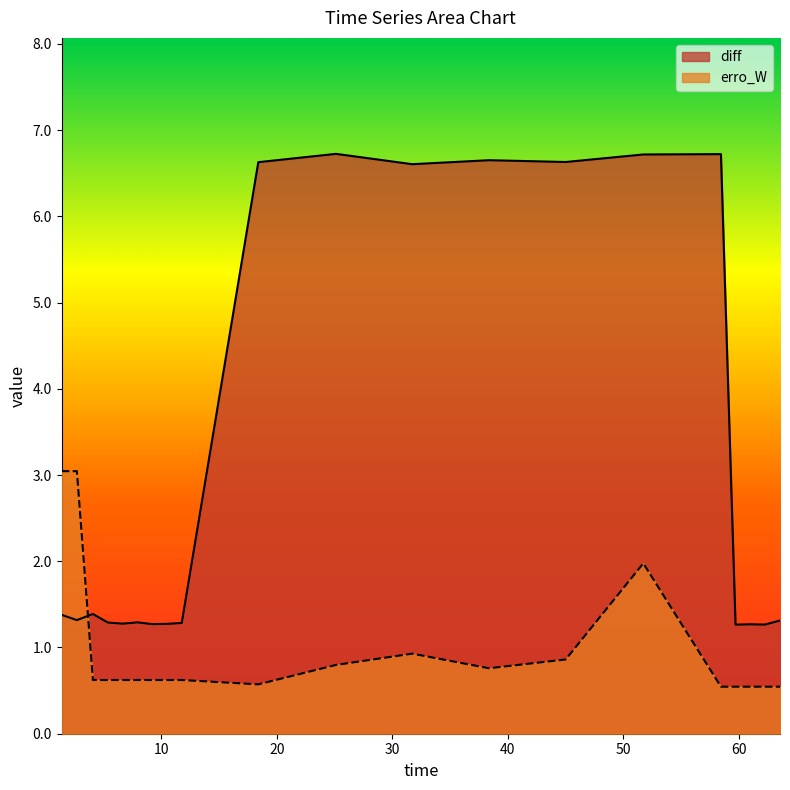

What is the spread (max minus min) of values at 38.38151959099741?

5.9